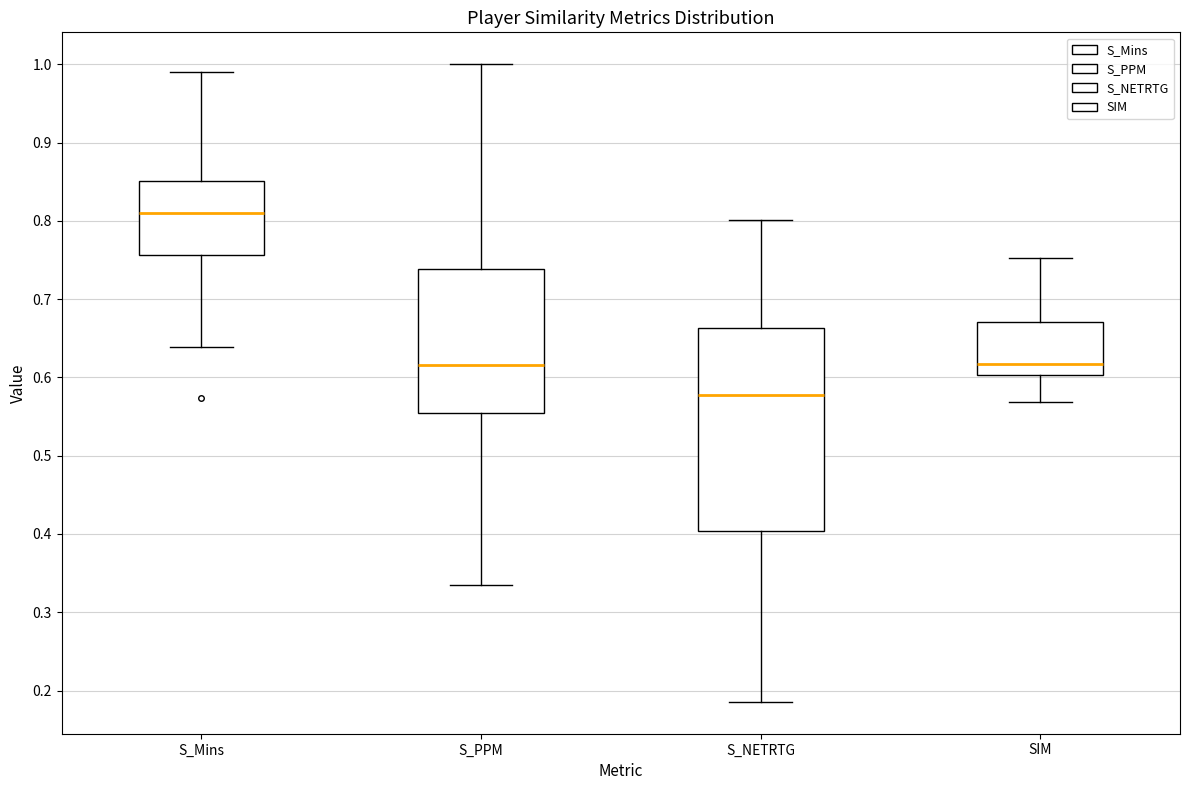

Reading left to right, read every box against the y-axis: the position of its median line, the range the box covers, and the ends of its whiskers. The values are not printed on the chart, so give them approximately, as read against the axis.

S_Mins: median 0.81, box 0.76 to 0.85, whiskers 0.64 to 0.99
S_PPM: median 0.62, box 0.55 to 0.74, whiskers 0.33 to 1.00
S_NETRTG: median 0.58, box 0.40 to 0.66, whiskers 0.19 to 0.80
SIM: median 0.62, box 0.60 to 0.67, whiskers 0.57 to 0.75